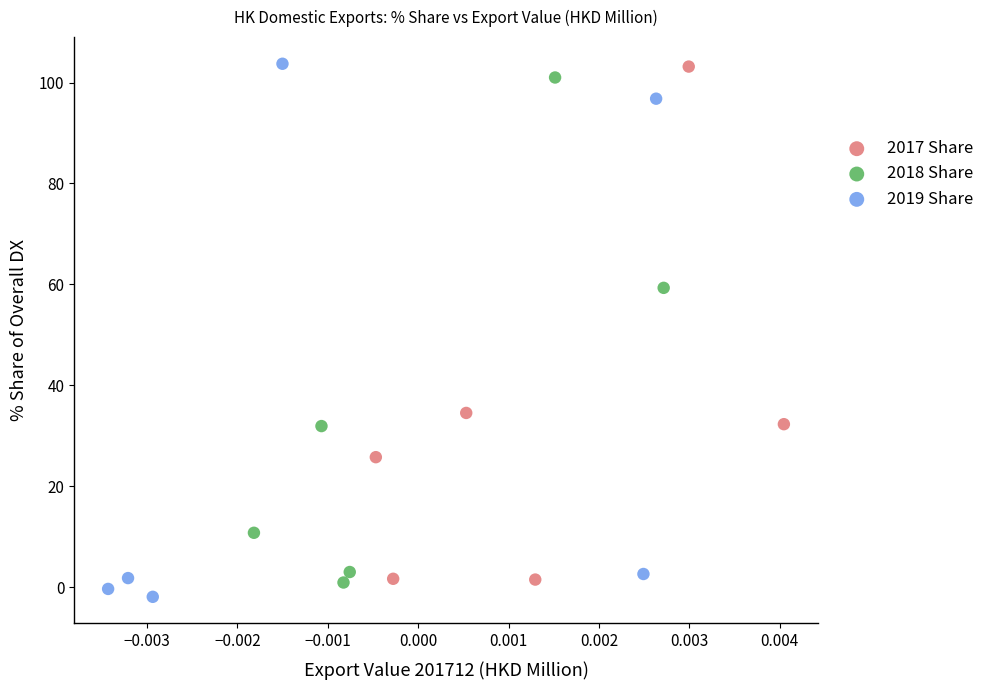

Which series has the widest spread of Y values?

2019 Share